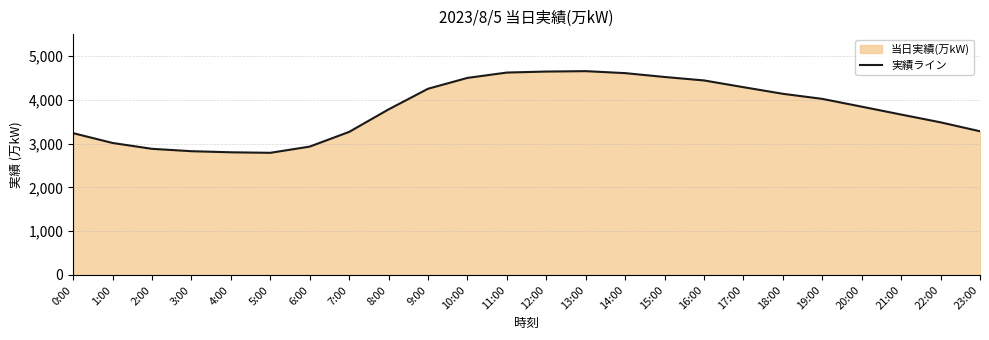

Rank the categories by value from lowest to highest.

5:00, 4:00, 3:00, 2:00, 6:00, 1:00, 0:00, 7:00, 23:00, 22:00, 21:00, 8:00, 20:00, 19:00, 18:00, 9:00, 17:00, 16:00, 10:00, 15:00, 14:00, 11:00, 12:00, 13:00